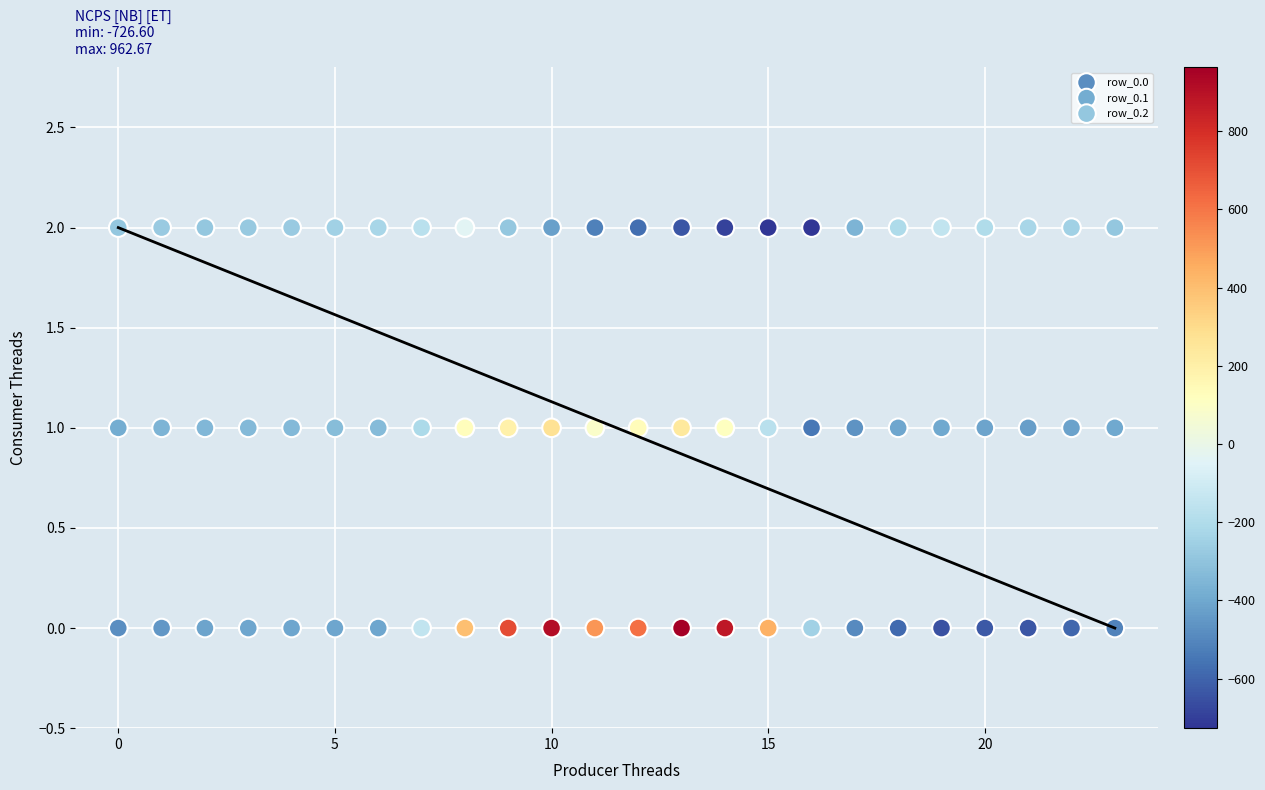

Which series reaches the minimum Y coordinate?

row_0.0